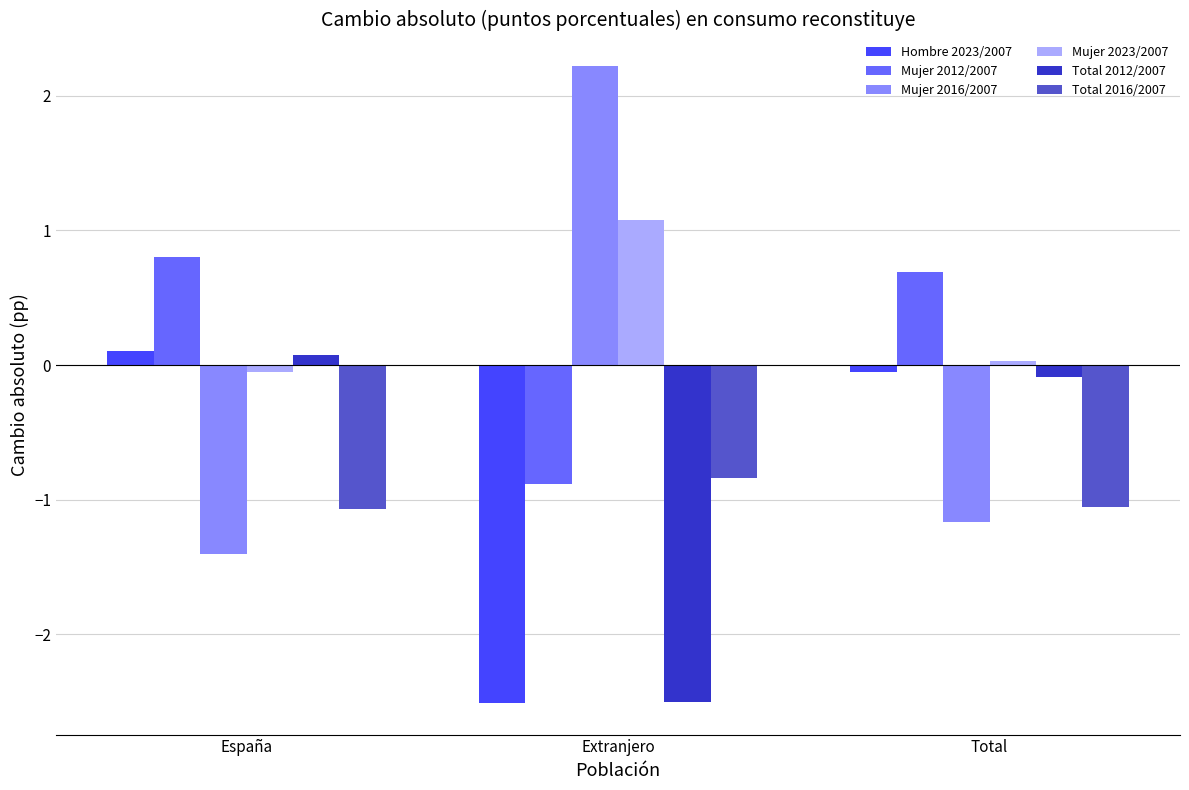

Does the chart contain any negative values?

Yes